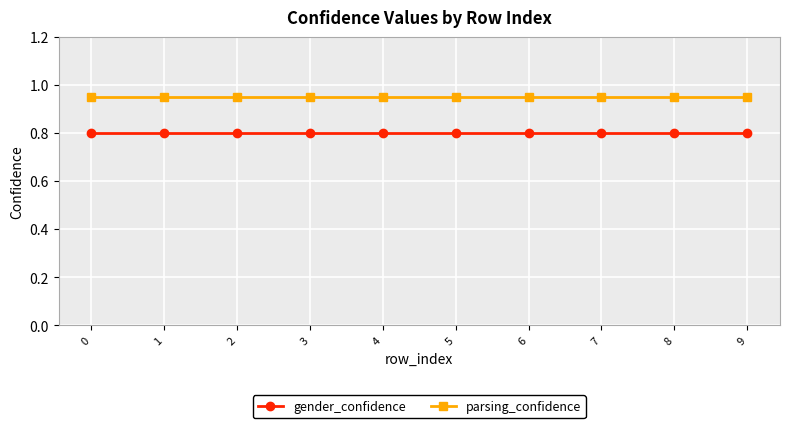

What is the value of the gender_confidence point at the 4th from the left?

0.8